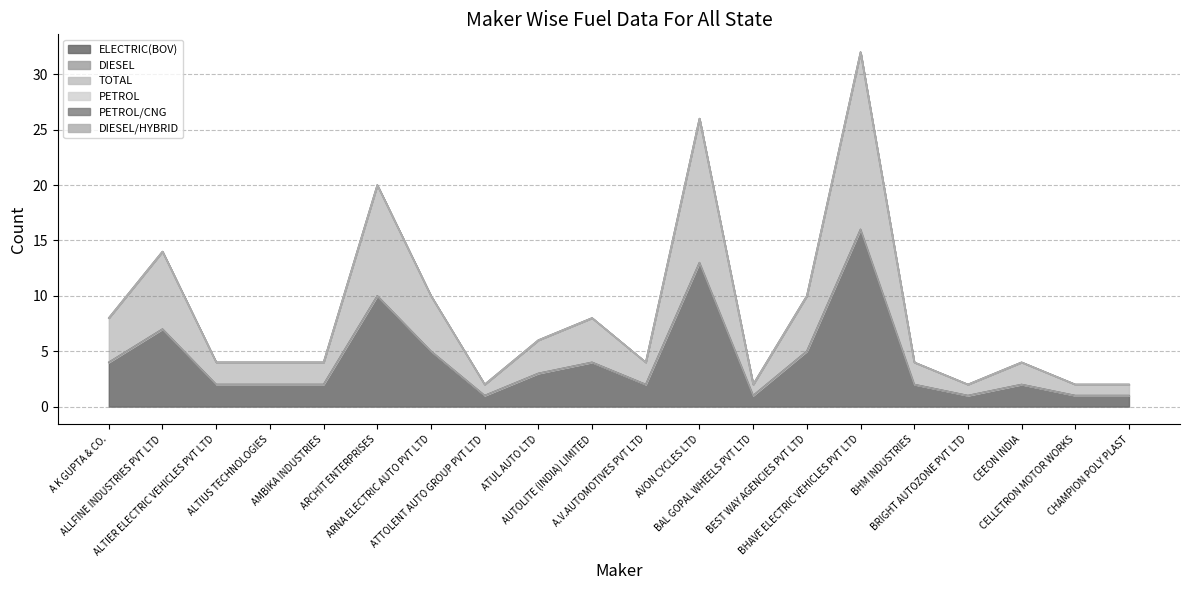

What is the label of the 10th point from the left?

AUTOLITE (INDIA) LIMITED